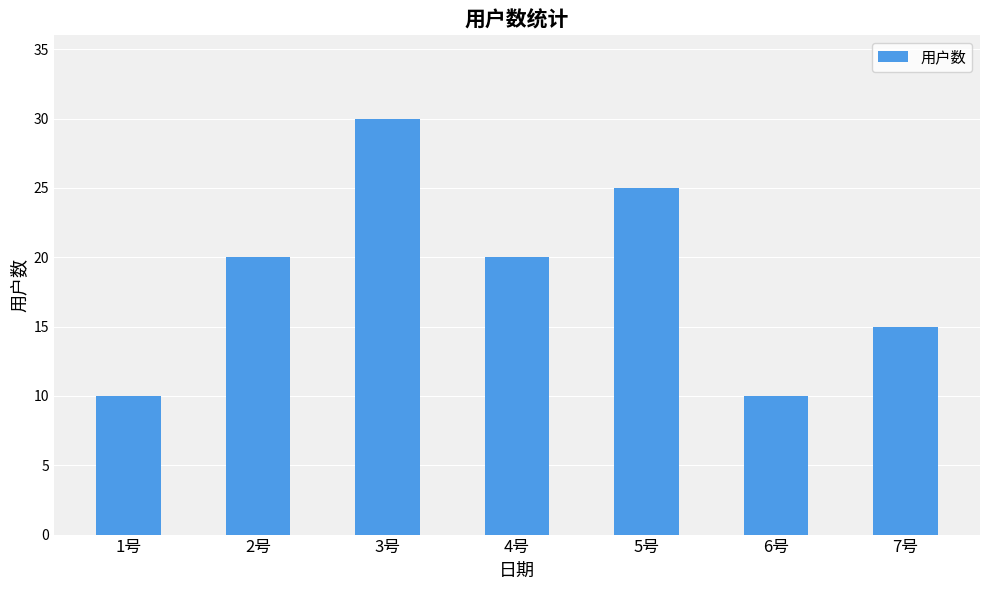

Is it true that the value at 3号 is 14?

False